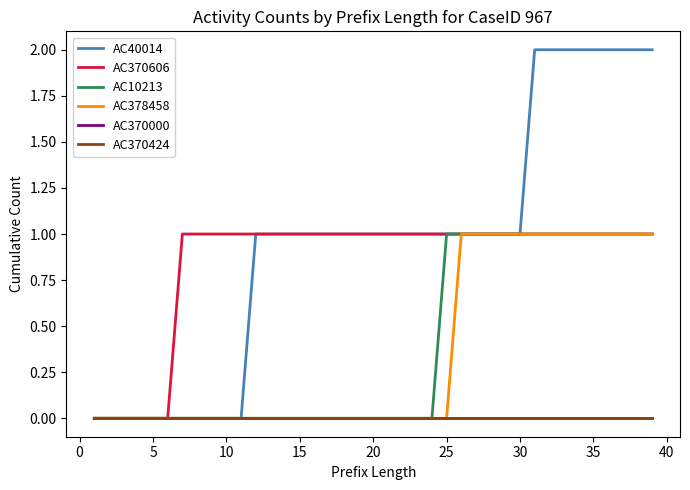

Is this an area chart (filled region under the line)?

No